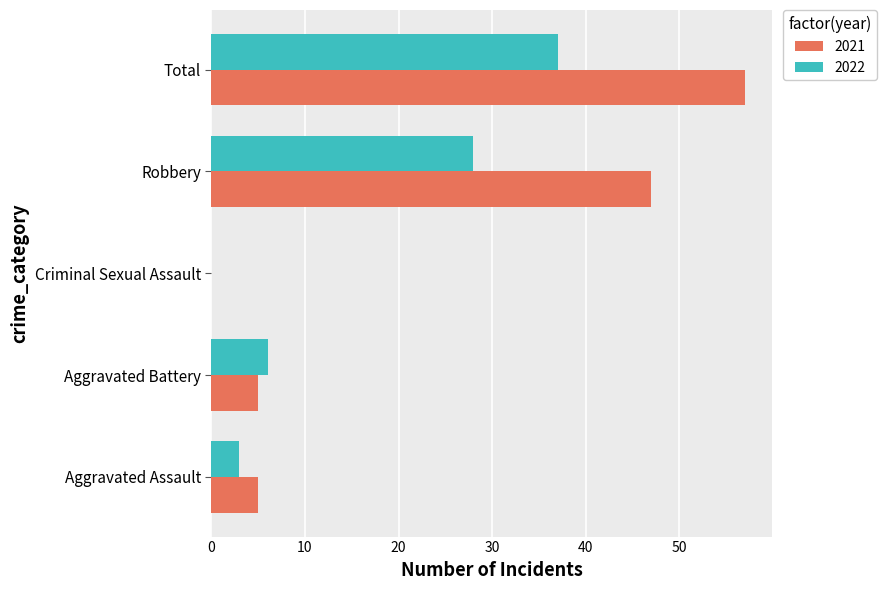

Is it true that 2022 equals 3 at Aggravated Assault?

True